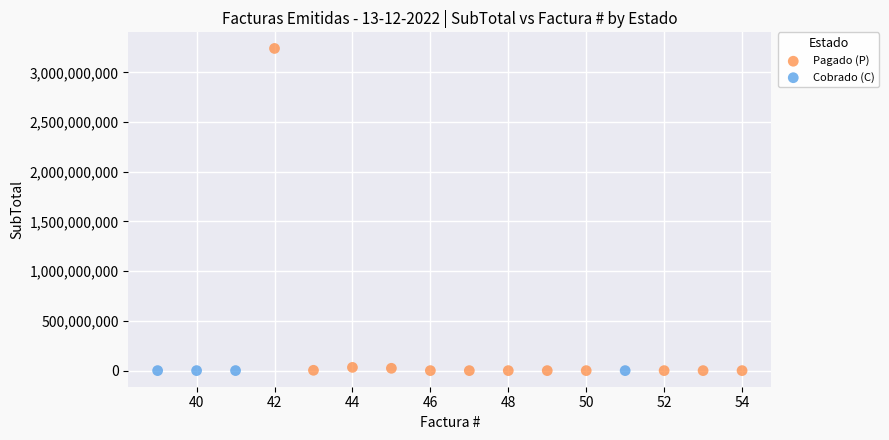

Which series has the largest Y range (max minus min)?

Pagado (P)